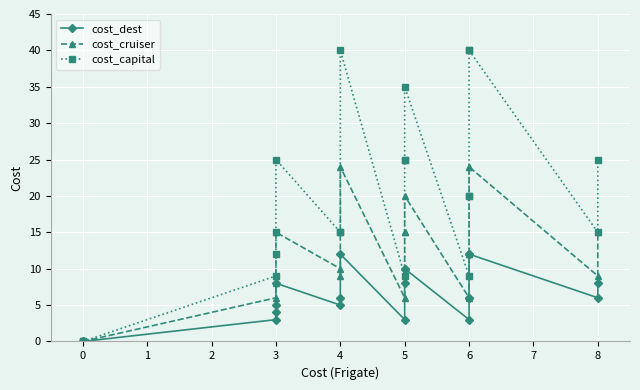

List the series in order of their peak value, highest first.

cost_capital, cost_cruiser, cost_dest